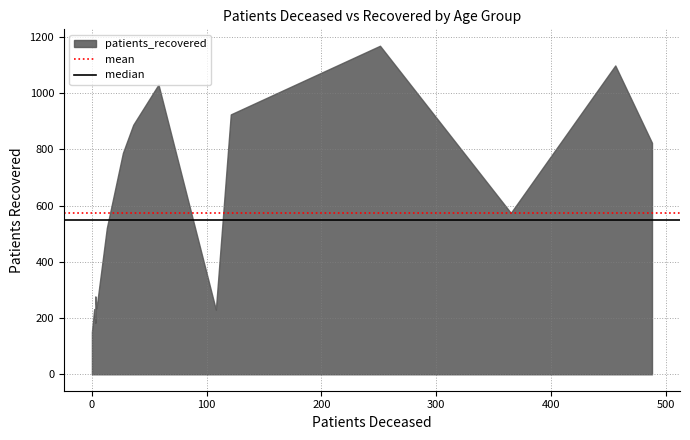

How many series are shown in this chart?

2